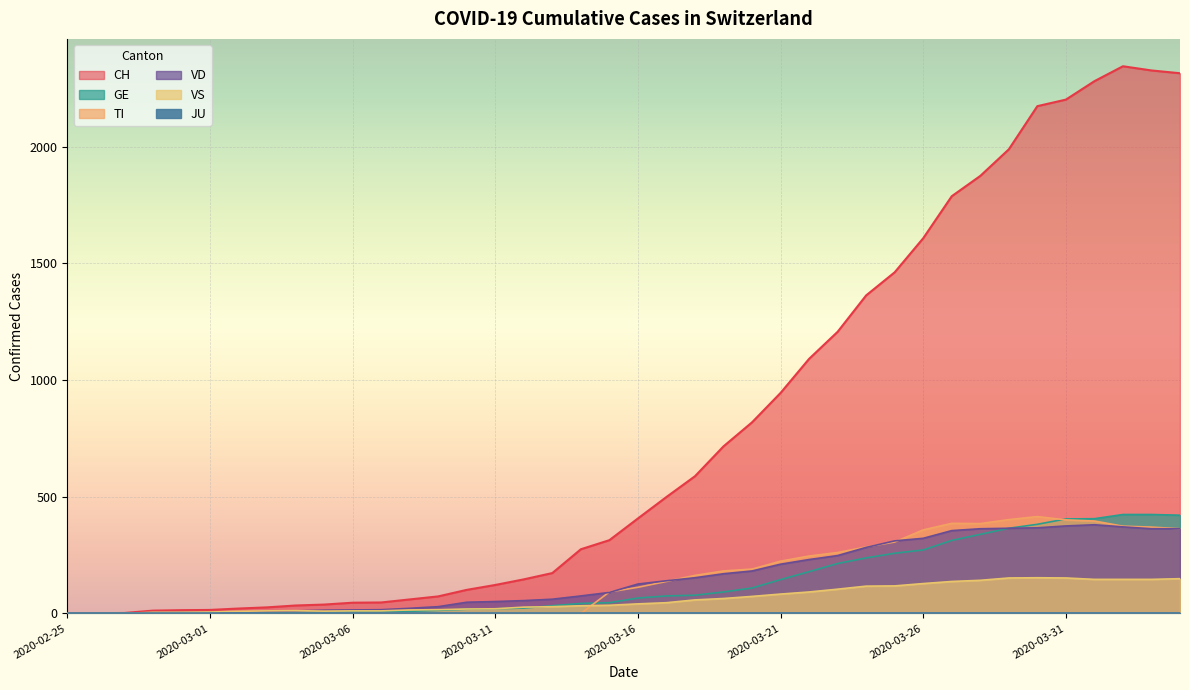

True or false: VD and CH cross at least once.

False